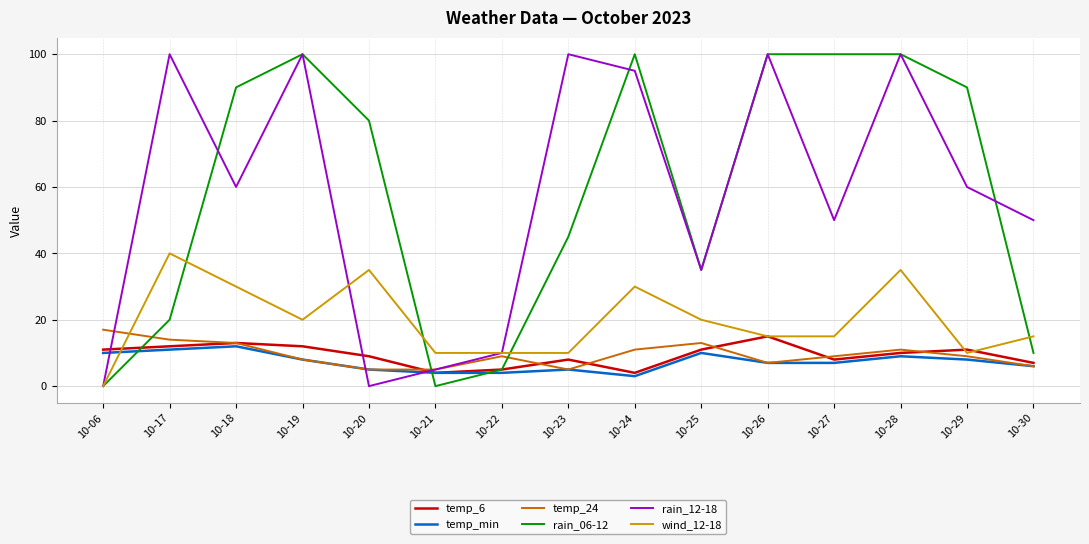

The value of temp_6 at 10-28 is 17. True or false?

False